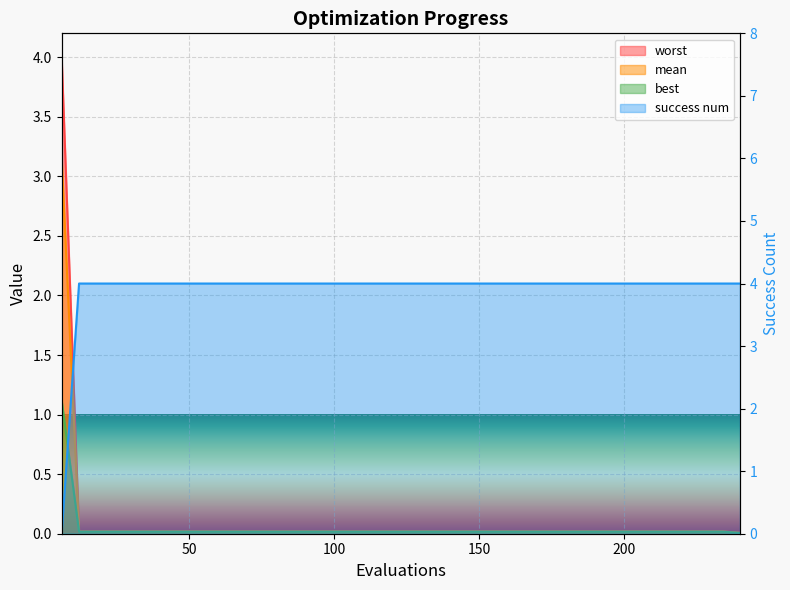

True or false: worst and best cross at least once.

False